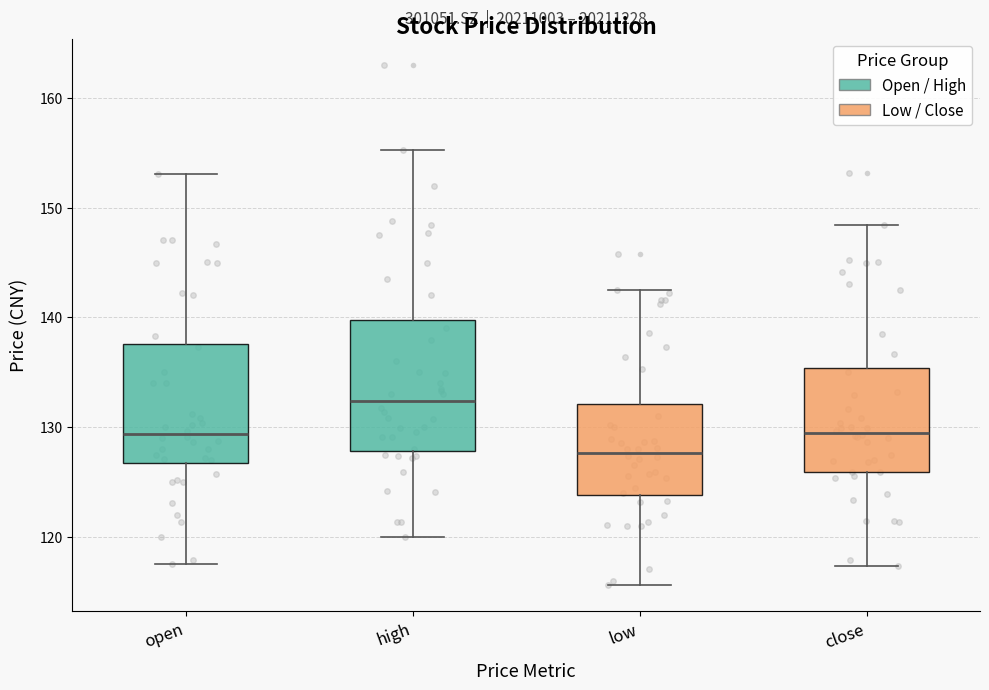

Where does the upper whisker of the box for high end on the y-axis? The values are not printed on the chart, so give them approximately, as read against the axis.

155